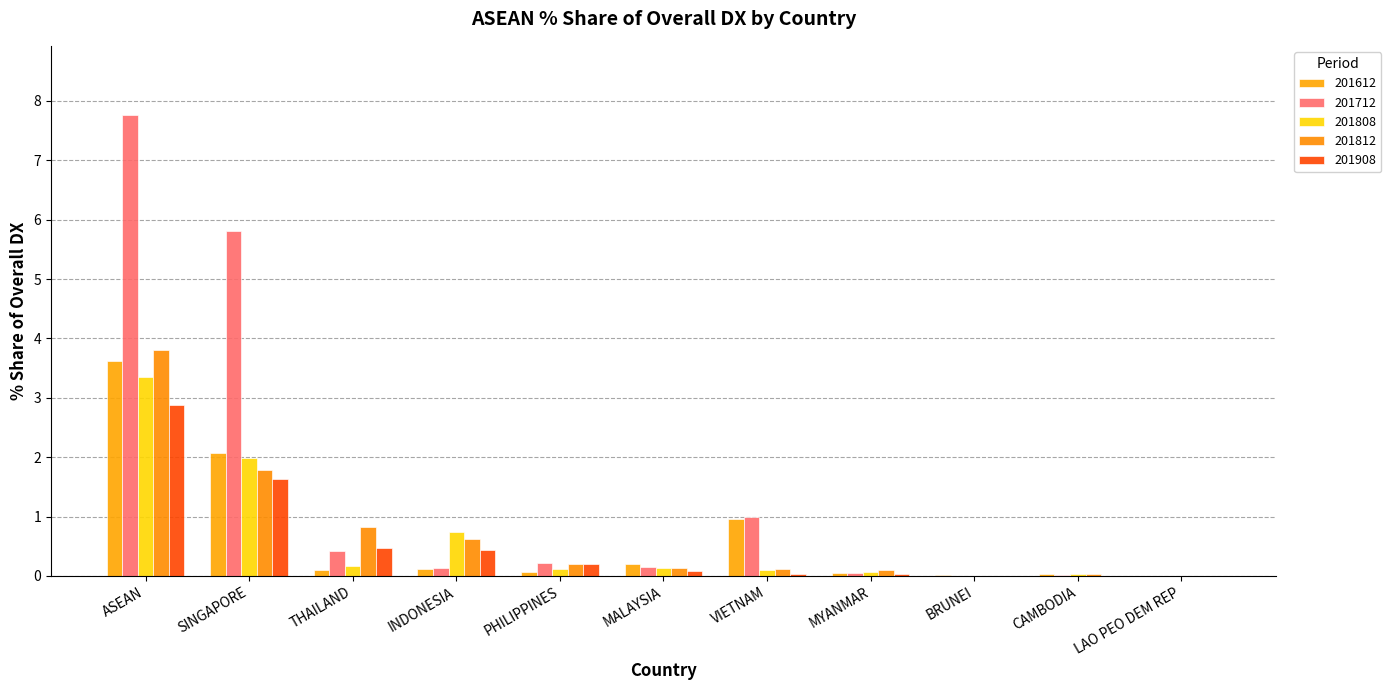

Is it true that 201812_% Share of overall DX equals 0.1 at VIETNAM?

True